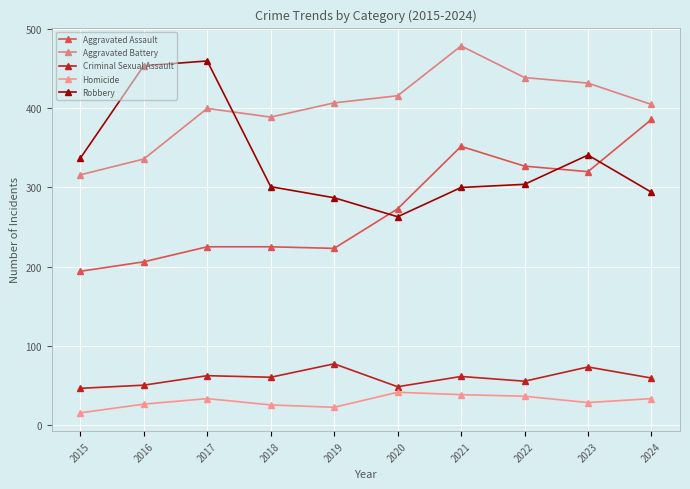

How many data points in Criminal Sexual Assault are less than 60?

5